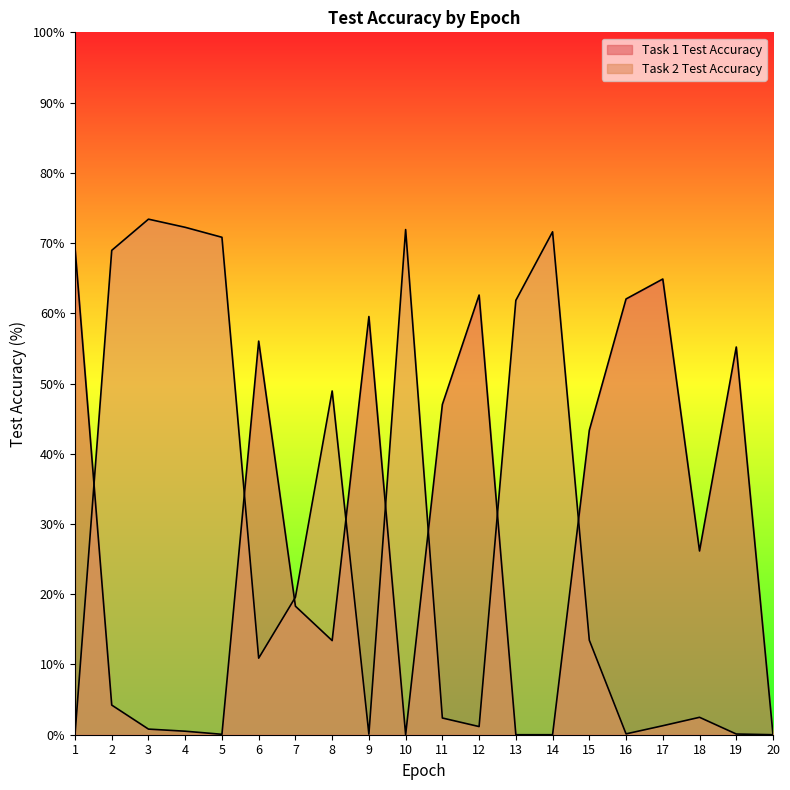

At how many categories does at least one series exceed 72?

2